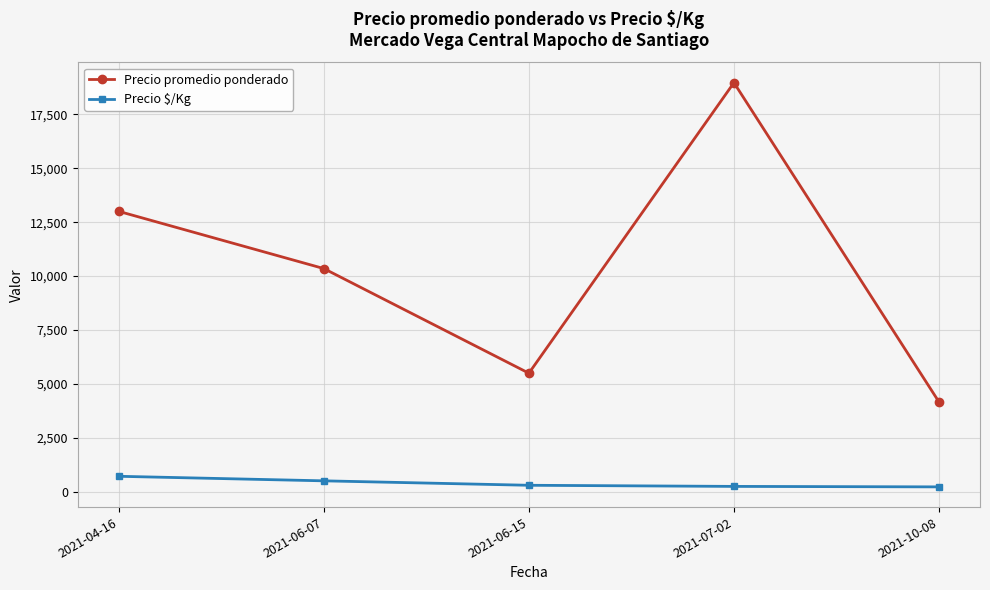

What is the spread (max minus min) of values at 2021-04-16?

12277.8